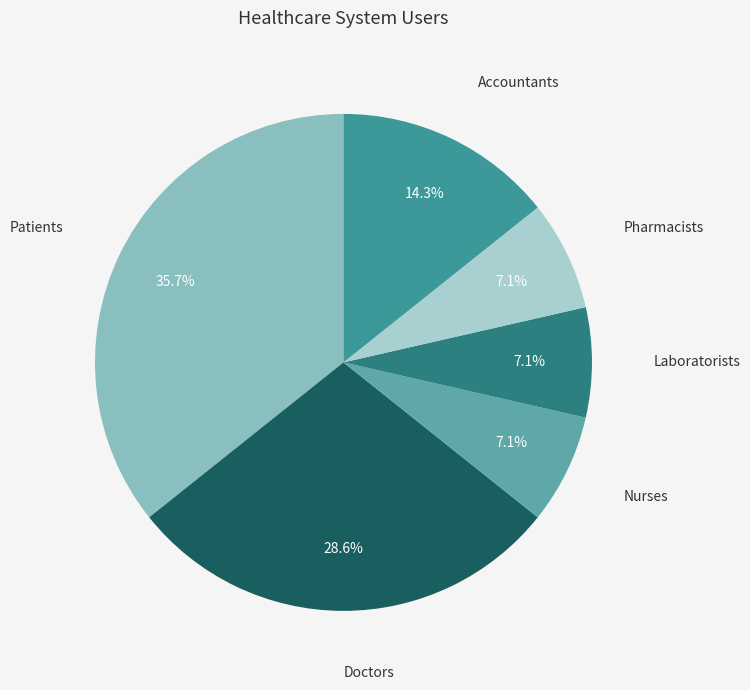

How many segments does this pie chart have?

6